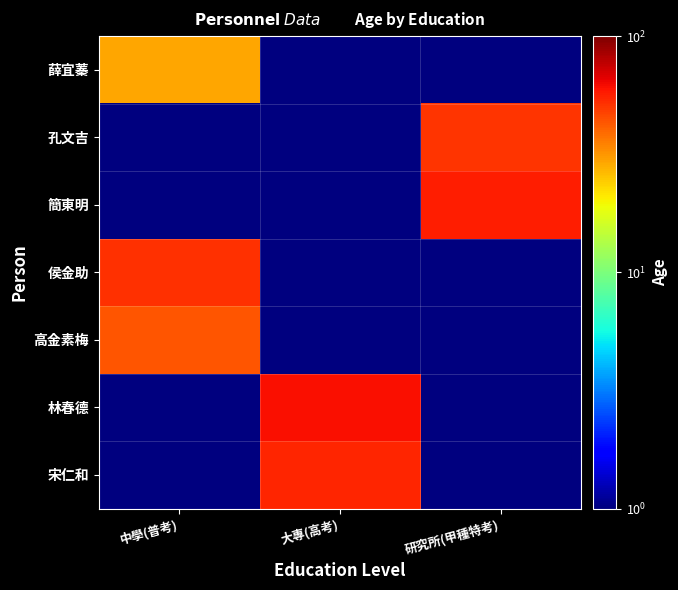

Reading left to right, what are all the values shown in this chart?

薛宜蓁: 中學(普考)=29.0	大專(高考)=0.1	研究所(甲種特考)=0.1
孔文吉: 中學(普考)=0.1	大專(高考)=0.1	研究所(甲種特考)=51.0
簡東明: 中學(普考)=0.1	大專(高考)=0.1	研究所(甲種特考)=57.0
侯金助: 中學(普考)=52.0	大專(高考)=0.1	研究所(甲種特考)=0.1
高金素梅: 中學(普考)=43.0	大專(高考)=0.1	研究所(甲種特考)=0.1
林春德: 中學(普考)=0.1	大專(高考)=61.0	研究所(甲種特考)=0.1
宋仁和: 中學(普考)=0.1	大專(高考)=55.0	研究所(甲種特考)=0.1